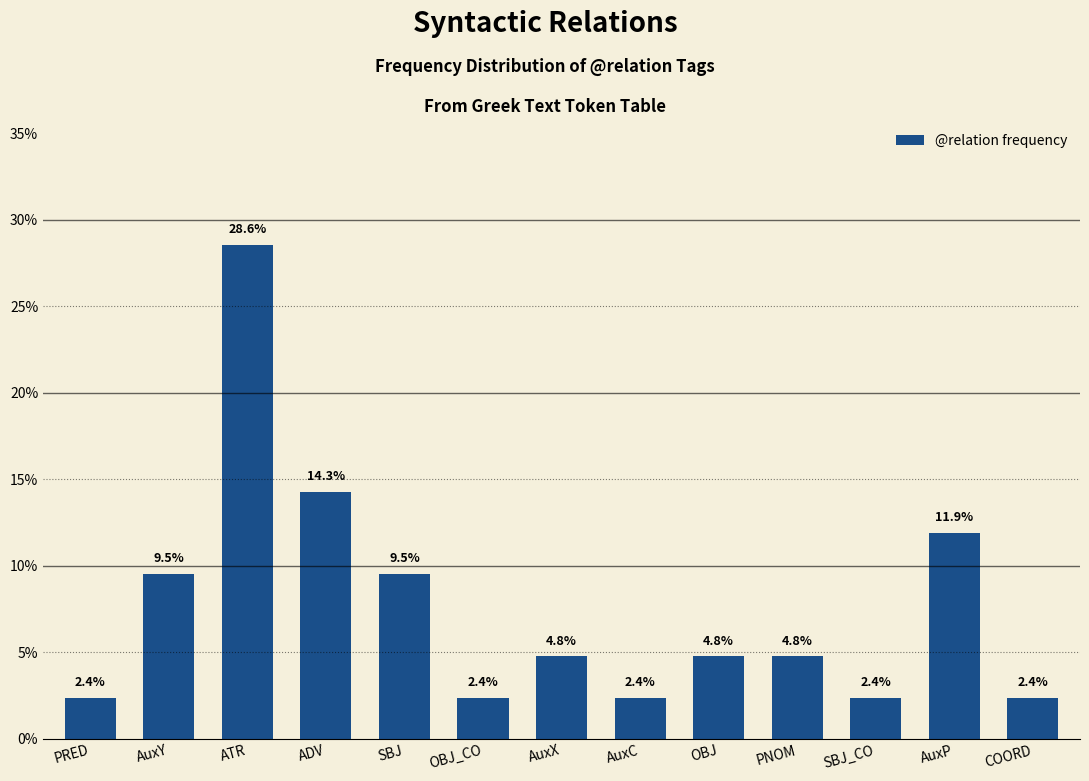

What is the label of the 5th bar from the right?

OBJ